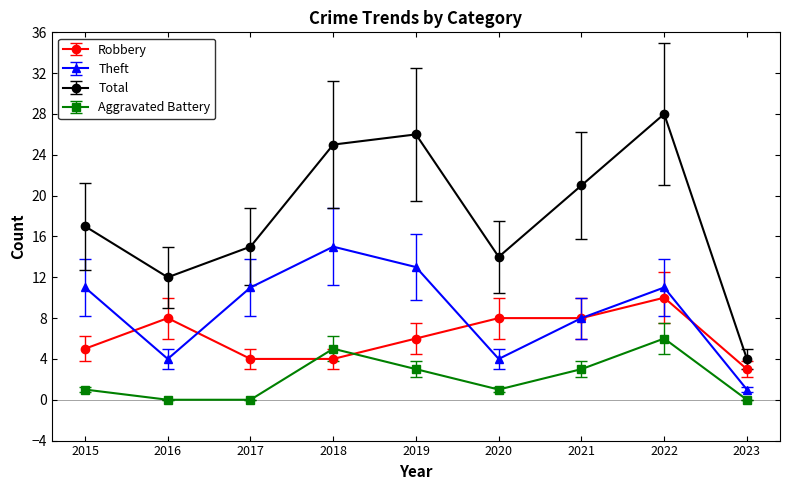

List the series in order of their peak value, lowest first.

Aggravated Battery, Robbery, Theft, Total